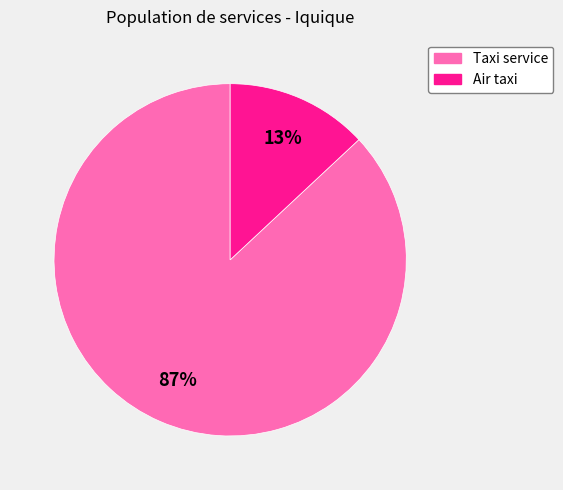

To the nearest percent, what is the difference between the Air taxi and Taxi service slice percentages?

74%